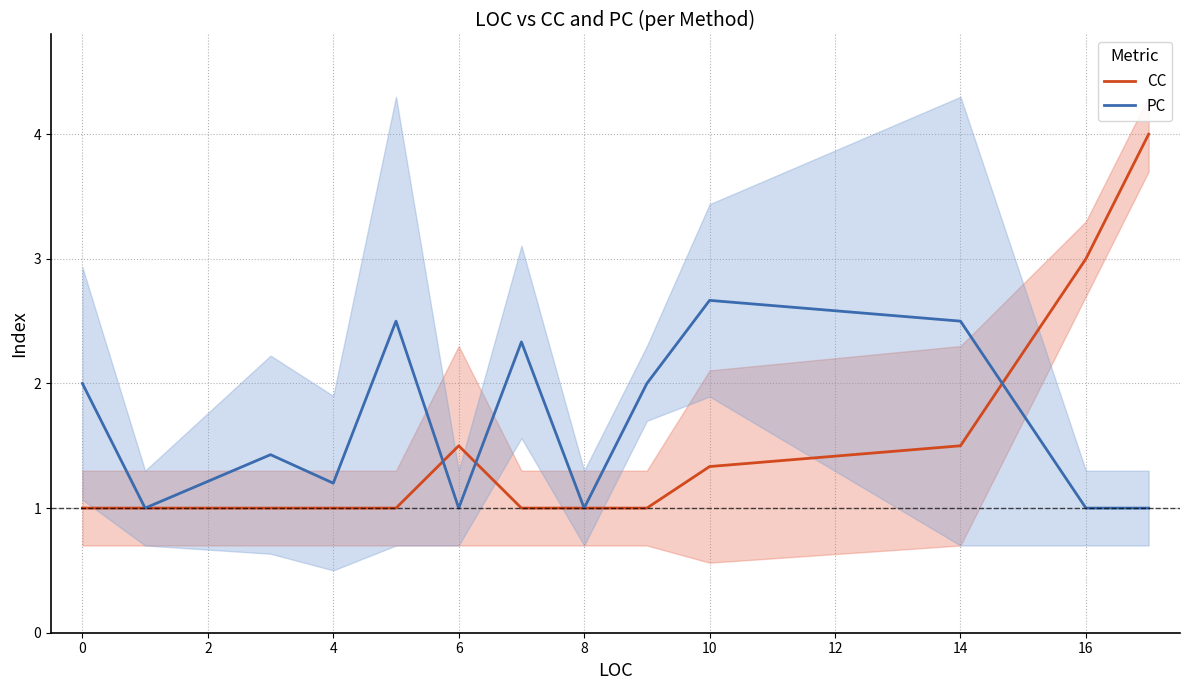

In PC, how many points are higher than both neighbors (excluding endpoints)?

4